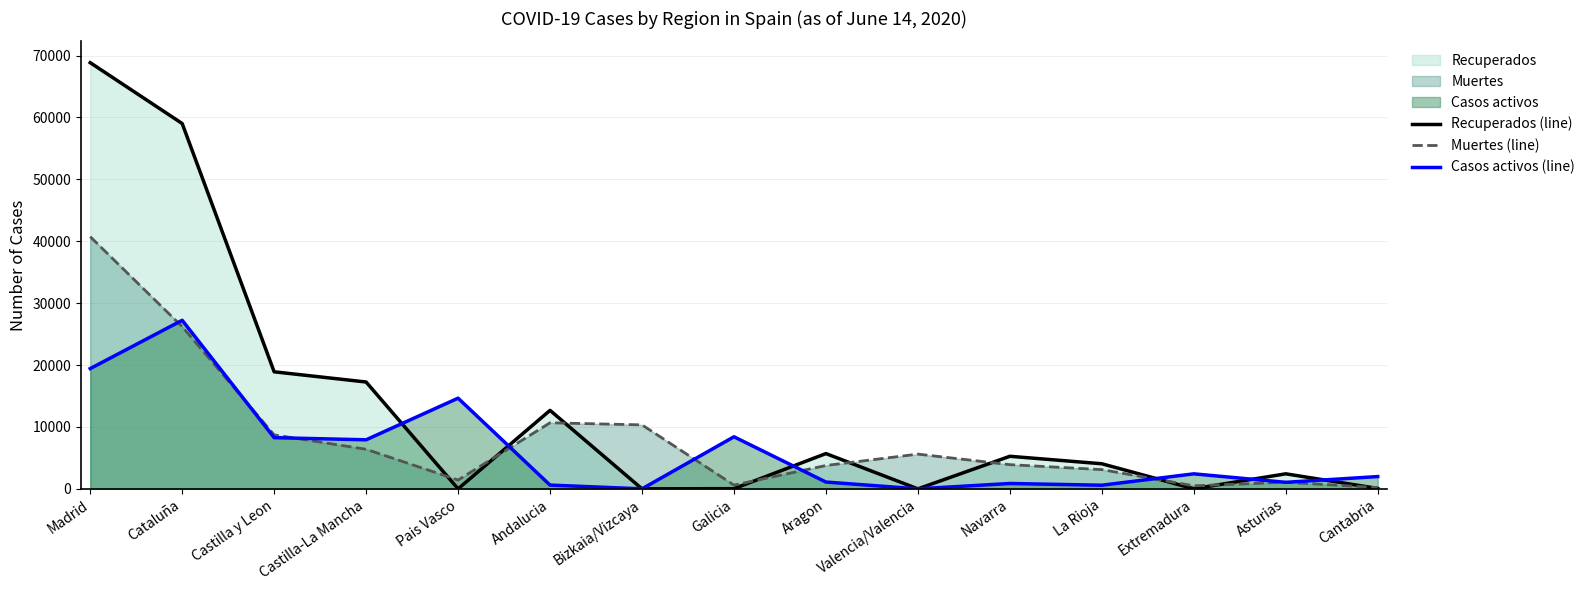

Does the chart have visible grid lines?

Yes